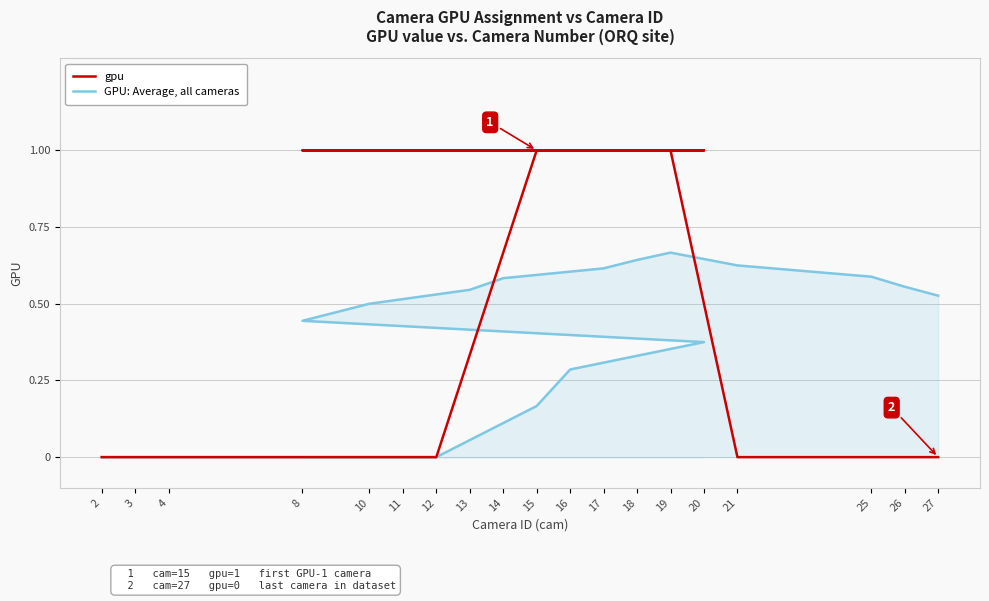

Reading right to left, what are all the values shown in this chart?

gpu: 27=0.0	26=0.0	25=0.0	21=0.0	19=1.0	18=1.0	17=1.0	14=1.0	13=1.0	10=1.0	8=1.0	20=1.0	16=1.0	15=1.0	12=0.0	11=0.0	4=0.0	3=0.0	2=0.0
GPU: Average, all cameras: 27=0.5	26=0.6	25=0.6	21=0.6	19=0.7	18=0.6	17=0.6	14=0.6	13=0.5	10=0.5	8=0.4	20=0.4	16=0.3	15=0.2	12=0.0	11=0.0	4=0.0	3=0.0	2=0.0